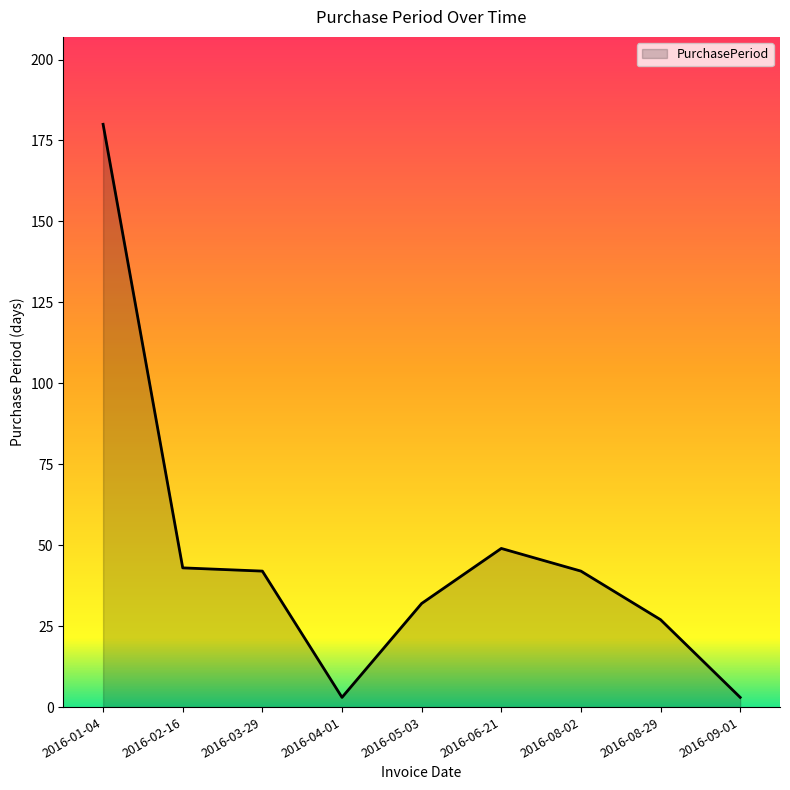

What is the greatest value displayed?

180